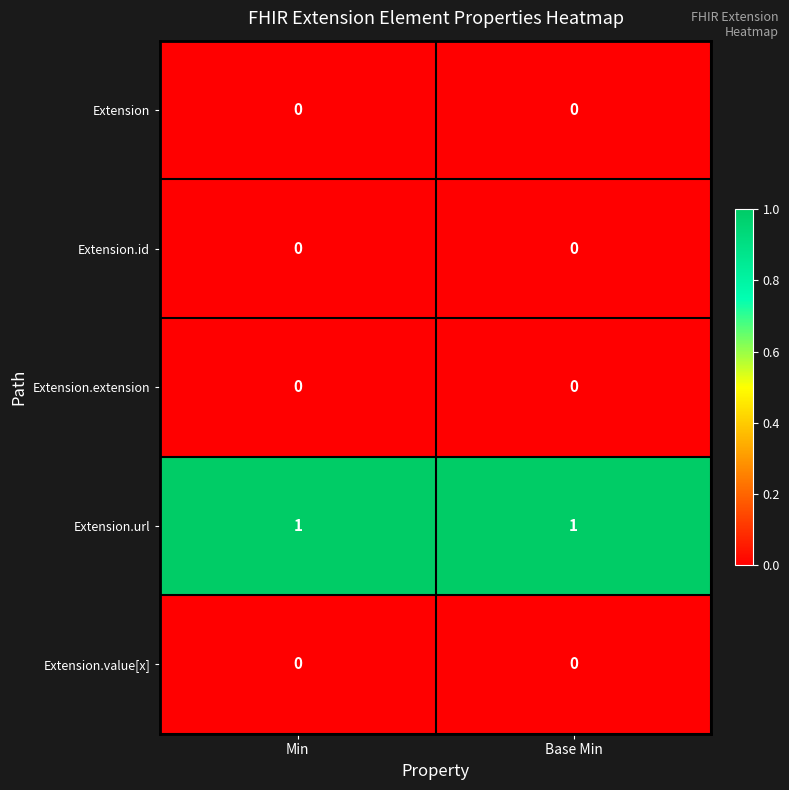

The Extension series shows 0 at Min. True or false?

True